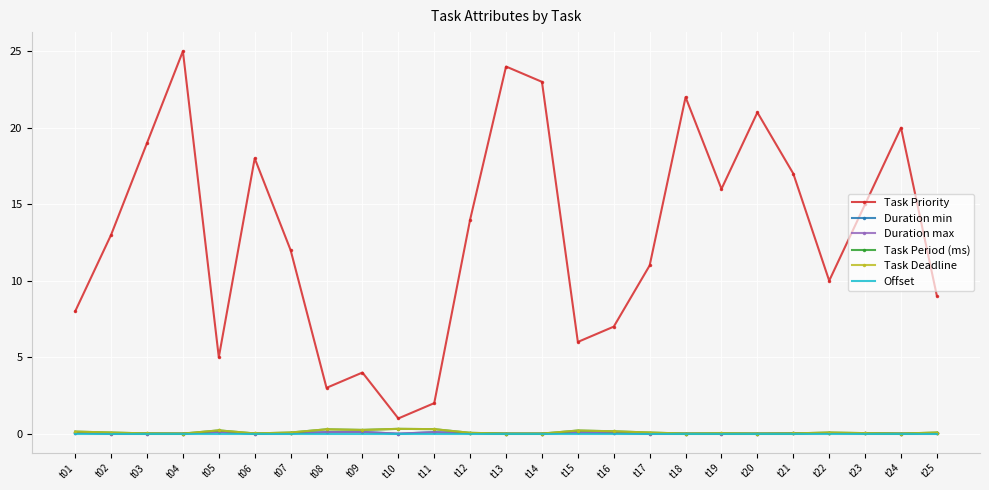

Where is the first local maximum for Task Deadline?

t05